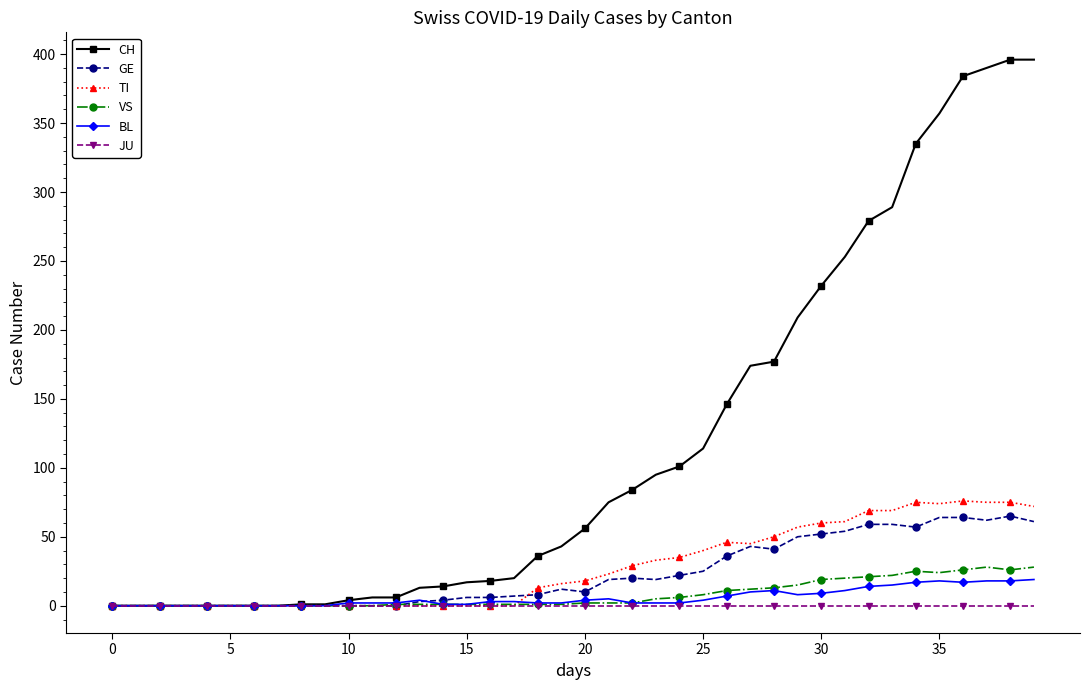

What is the average value of the VS series?

8